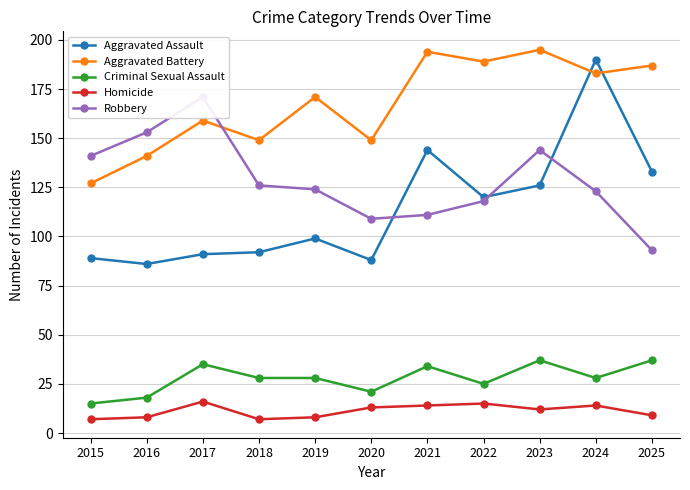

What is the difference between the highest and lowest values at 2018?

142